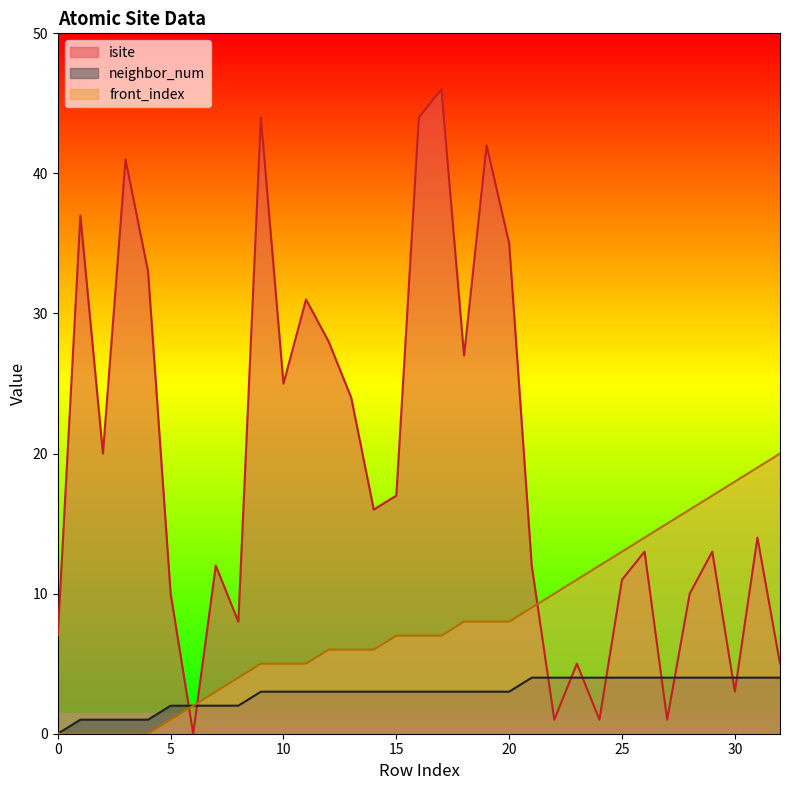

What is the maximum value shown in the chart?

46